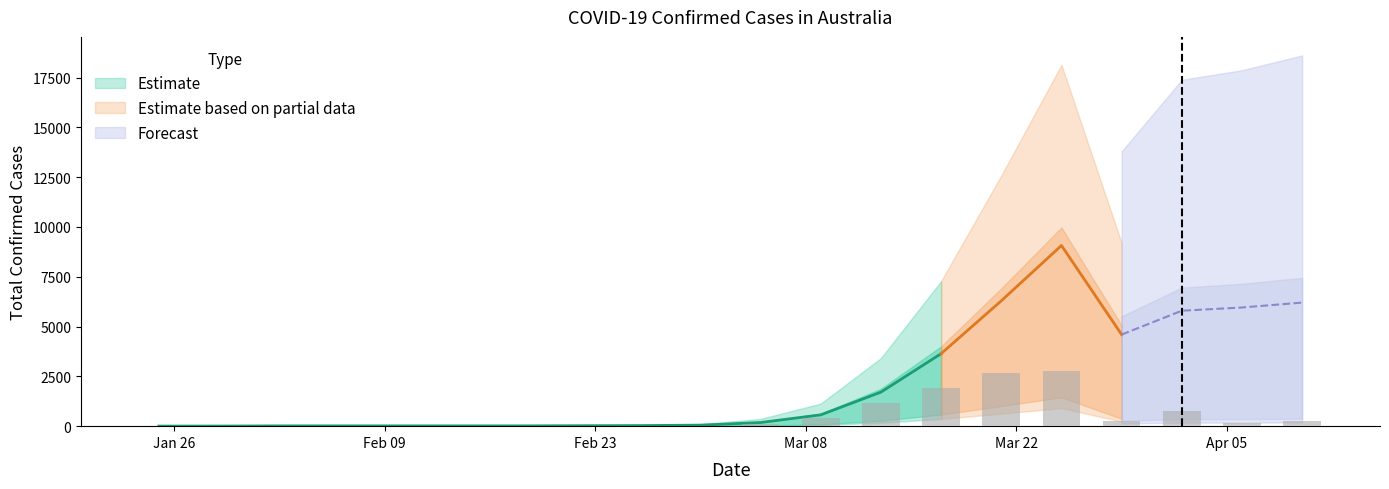

What is the average value of the total confirmed cases series?

2210